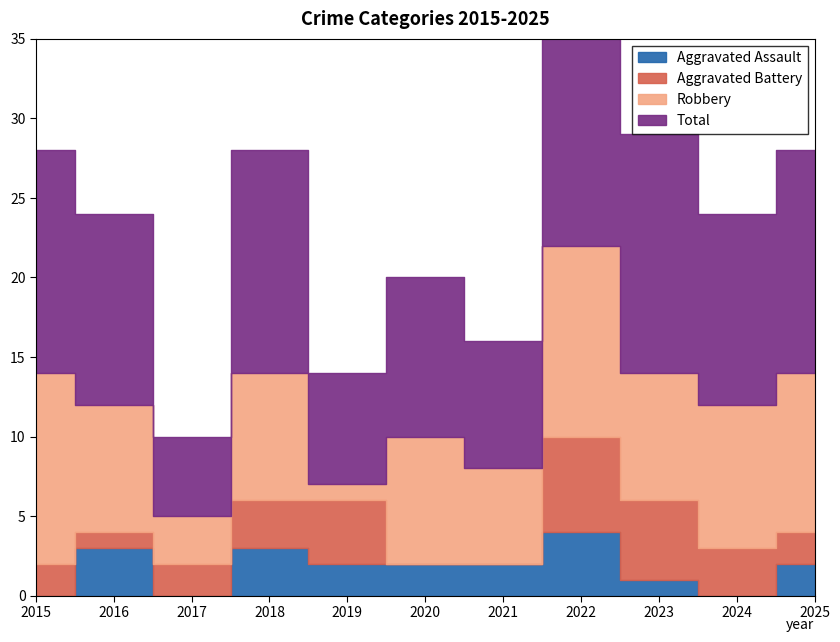

What is the difference between the second highest and minimum values in the Aggravated Assault series?

3